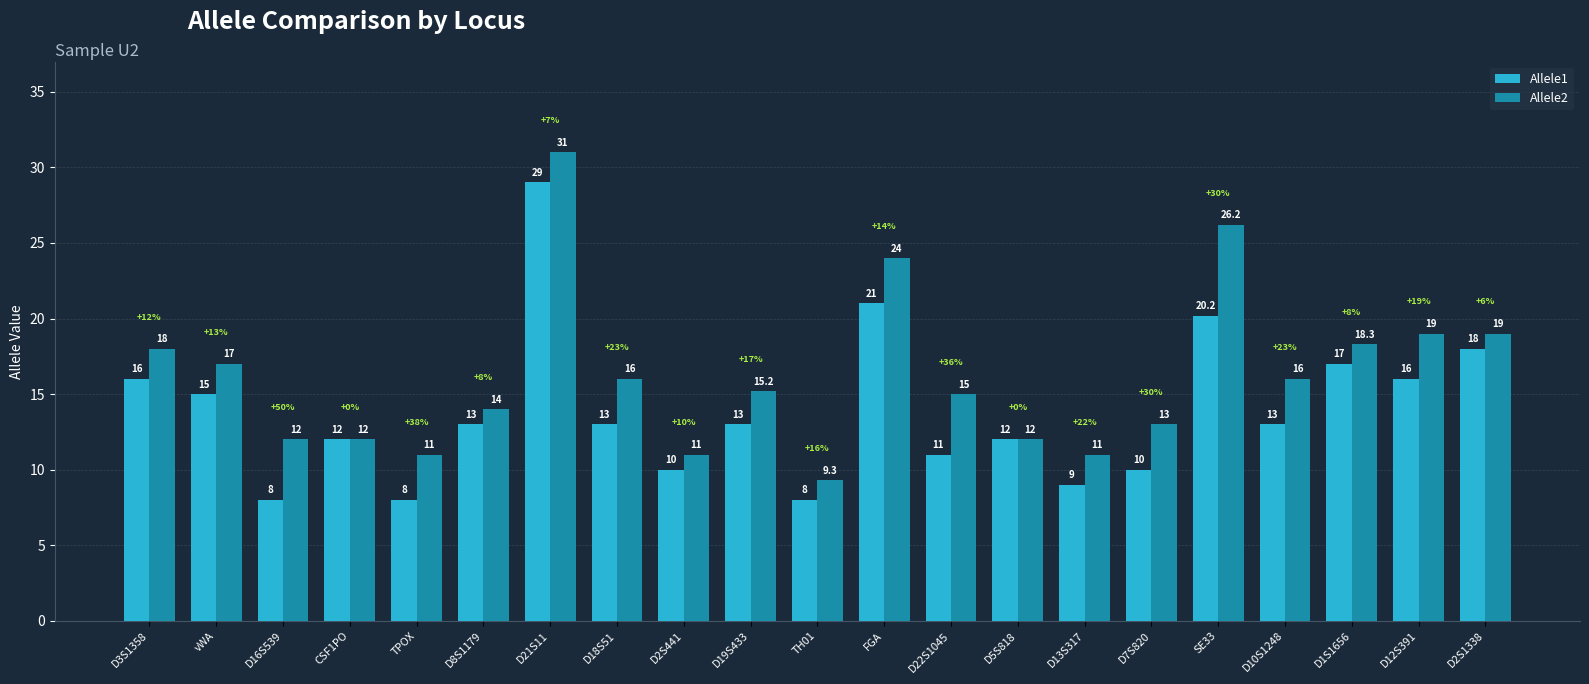

What is the minimum value for Allele1?

8.0